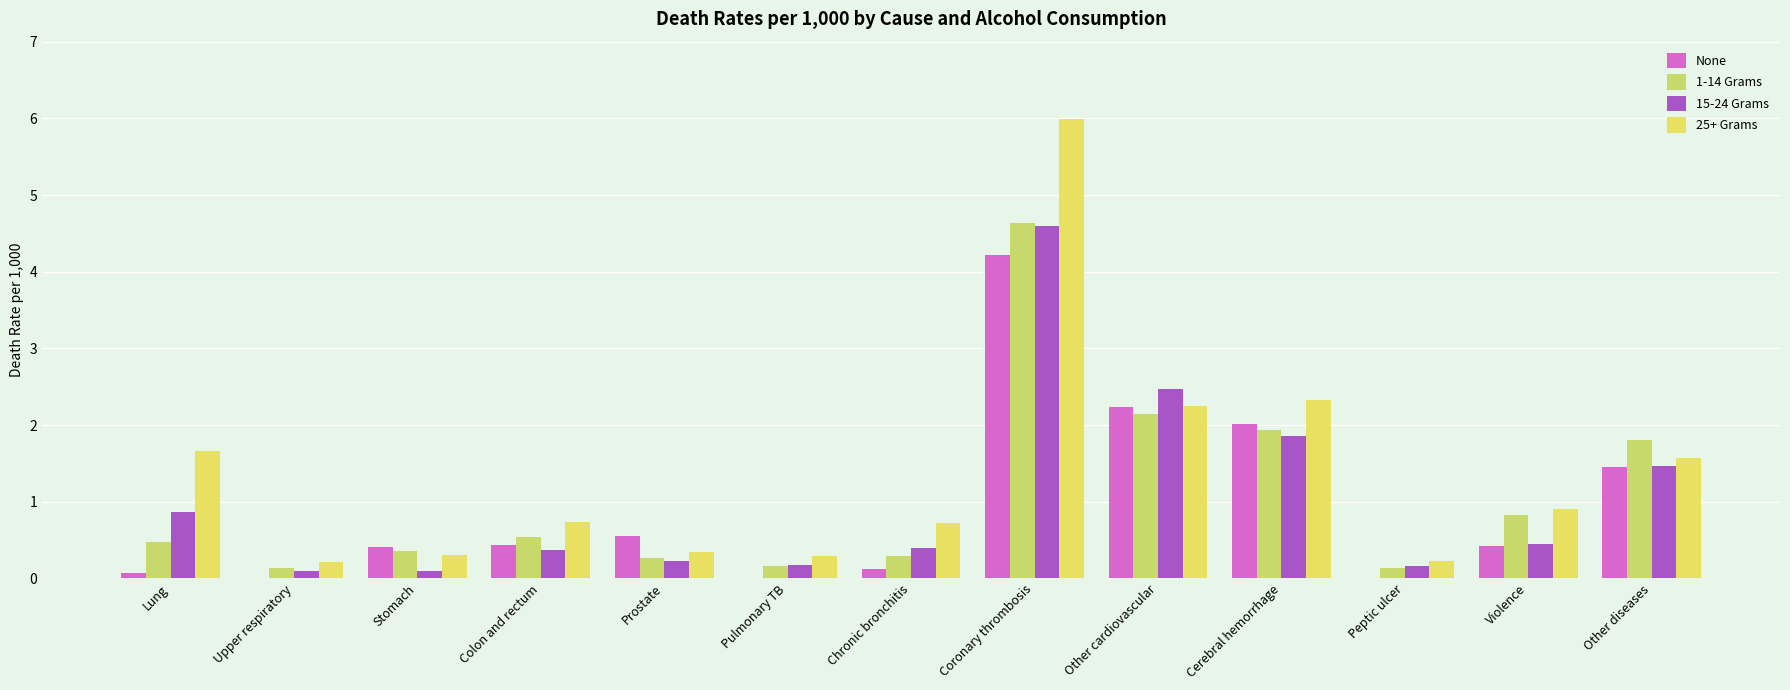

The 1-14 Grams series shows 0.5 at Lung. True or false?

True